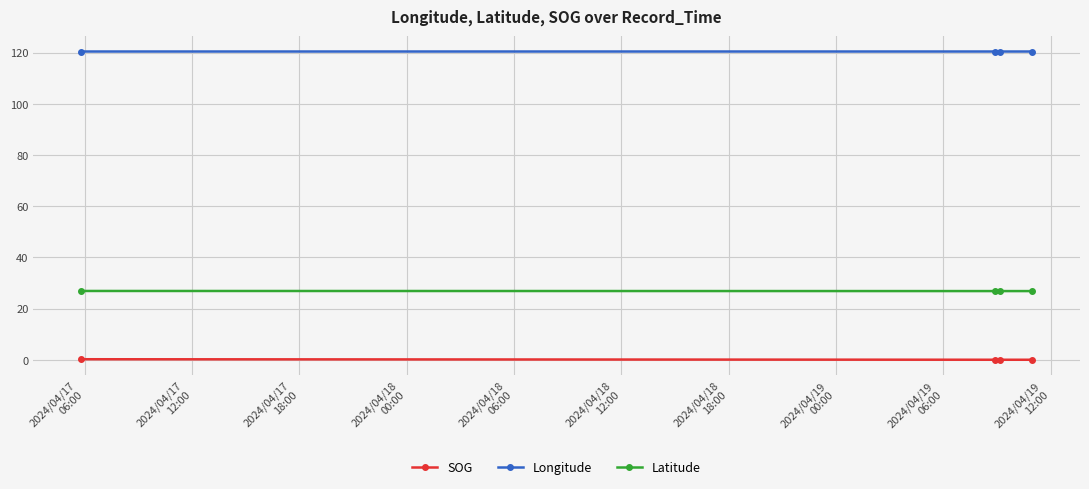

Which series has the largest total across all categories?

Longitude